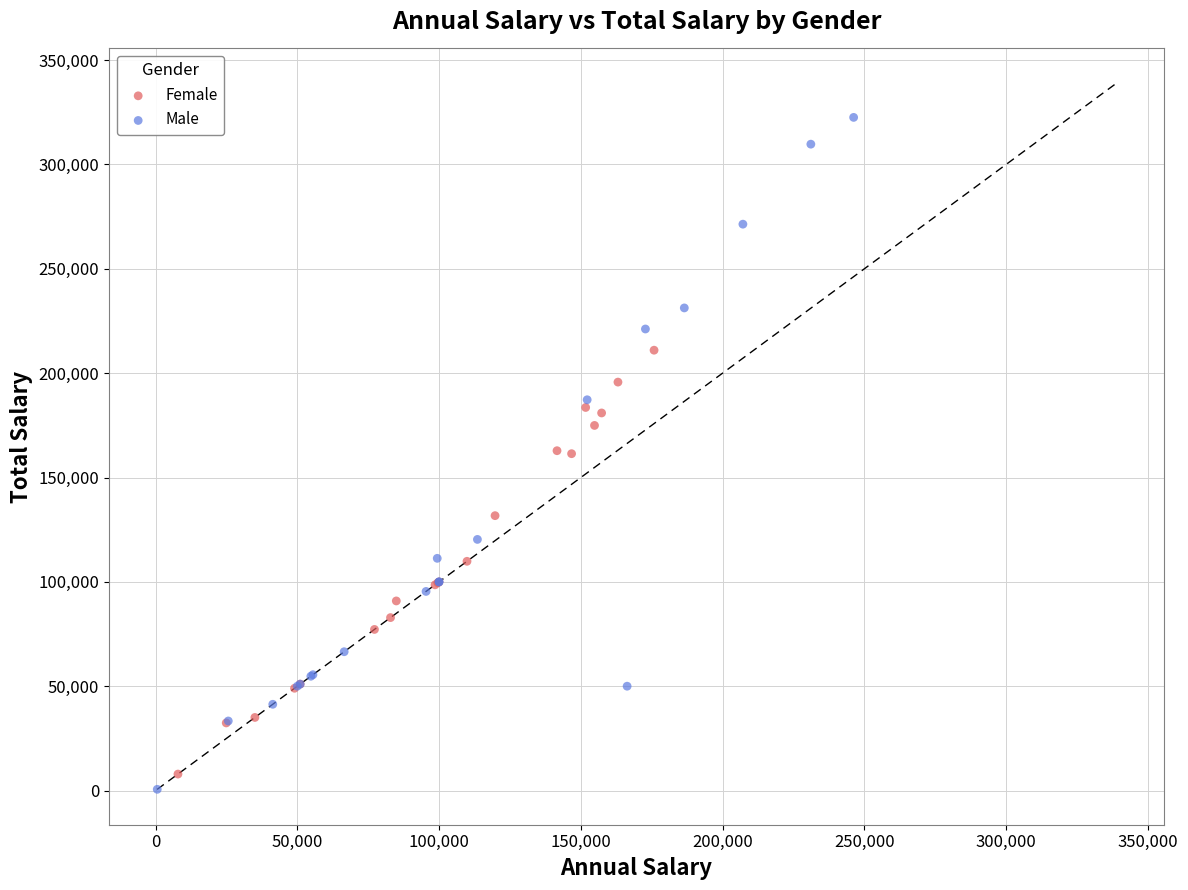

Which series has the widest spread of Y values?

Male